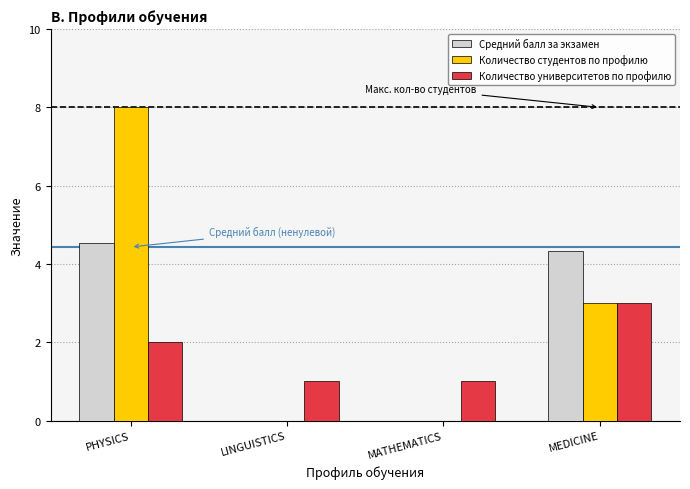

Which series changed the most between PHYSICS and MATHEMATICS?

Количество студентов по профилю